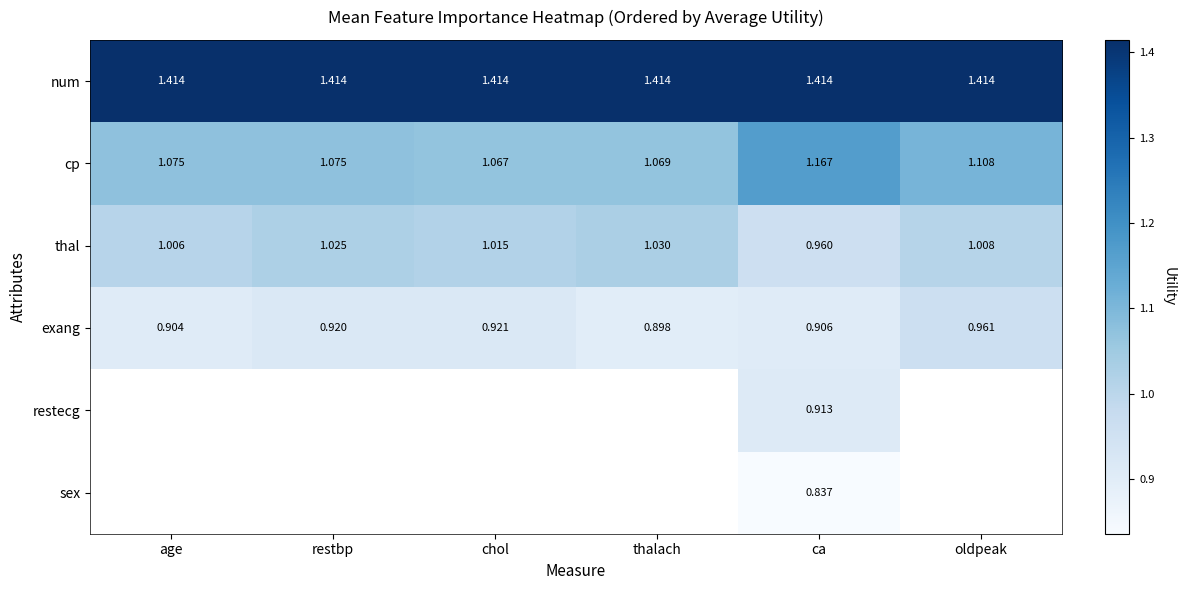

What is the difference between the highest and lowest values at restbp?

0.5